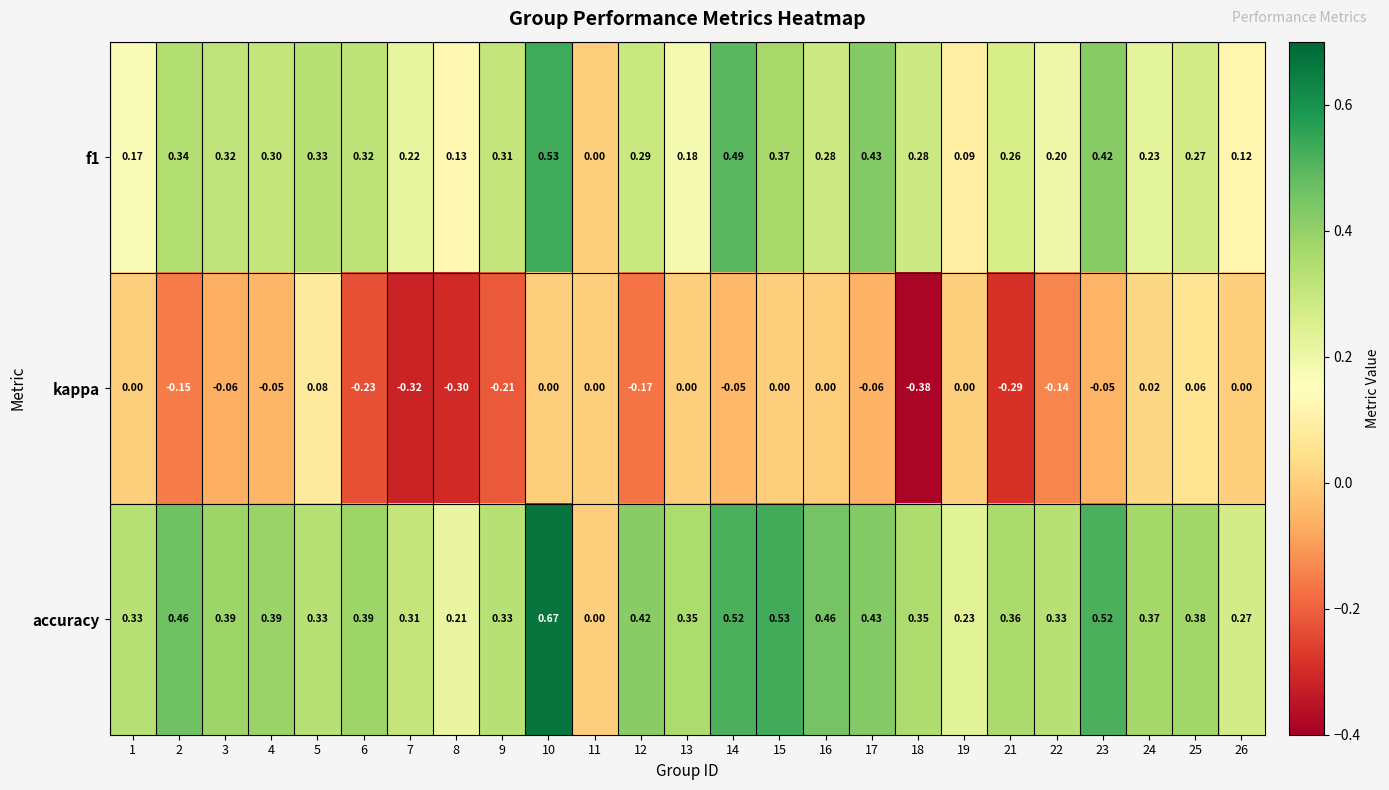

At 8, list the series in order from smallest to largest.

kappa, f1, accuracy